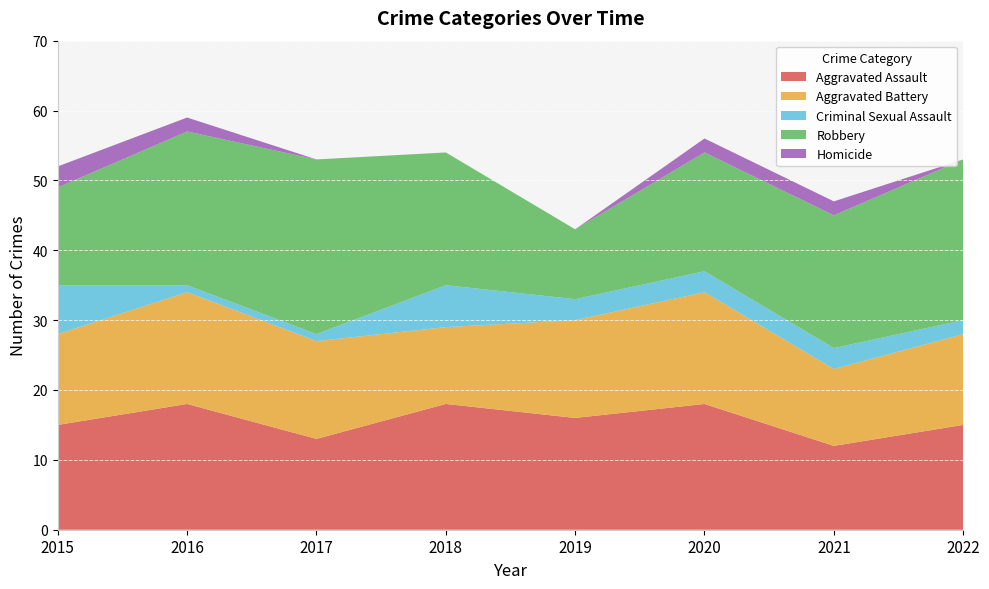

Reading right to left, extract all data points from this chart.

Aggravated Assault: 2022=15	2021=12	2020=18	2019=16	2018=18	2017=13	2016=18	2015=15
Aggravated Battery: 2022=13	2021=11	2020=16	2019=14	2018=11	2017=14	2016=16	2015=13
Criminal Sexual Assault: 2022=2	2021=3	2020=3	2019=3	2018=6	2017=1	2016=1	2015=7
Robbery: 2022=23	2021=19	2020=17	2019=10	2018=19	2017=25	2016=22	2015=14
Homicide: 2022=0	2021=2	2020=2	2019=0	2018=0	2017=0	2016=2	2015=3